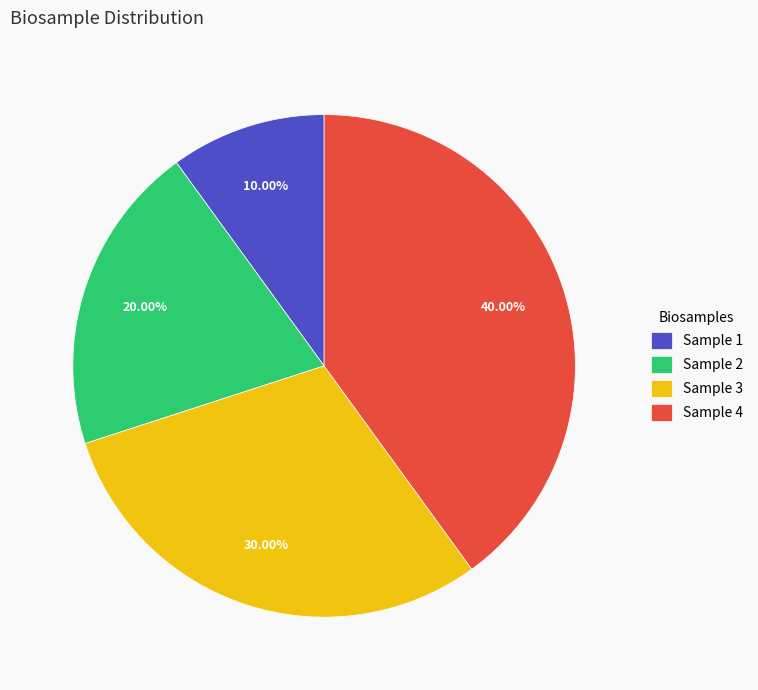

Is the sum of Sample 2 and Sample 4 greater than half?

Yes